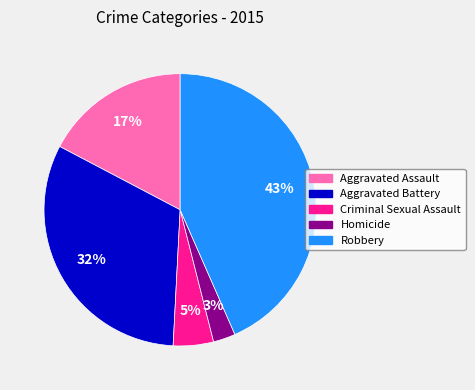

To the nearest percent, what is the difference between the Aggravated Battery and Homicide slice percentages?

29%